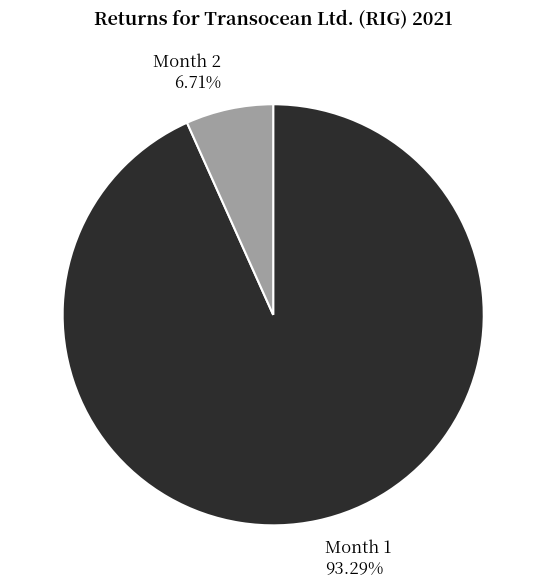

Do Month 2 and Month 1 together represent more than half of the pie?

Yes